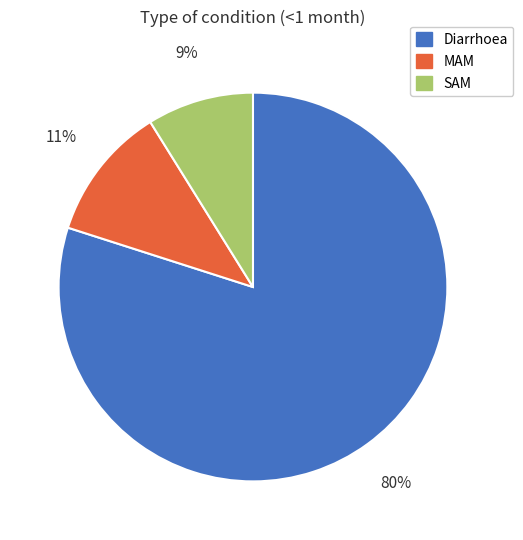

How many slices are in this pie chart?

3